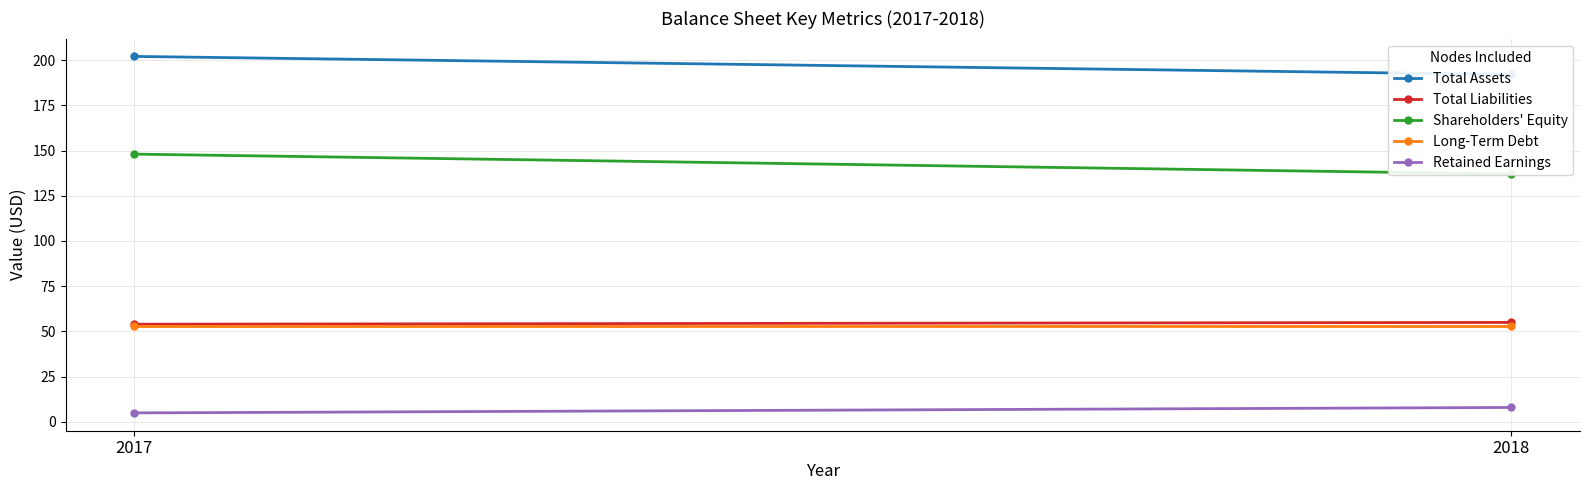

Which series has the widest spread of values?

Shareholders' Equity